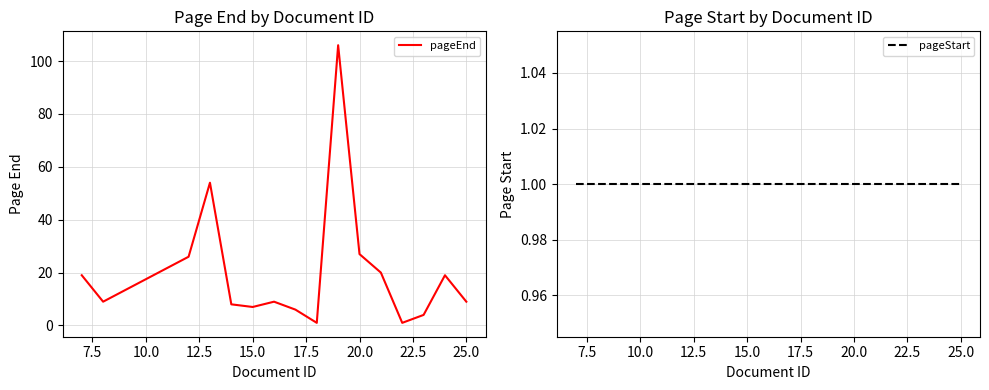

Which series has the largest total across all categories?

pageEnd